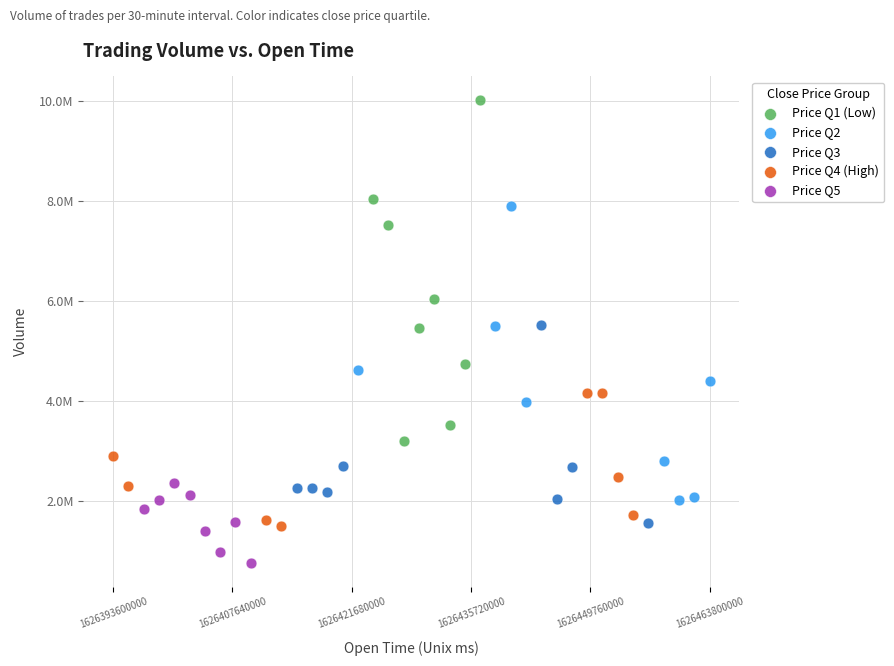

What are all the series names shown in the legend?

Price Q1 (Low), Price Q2, Price Q3, Price Q4 (High), Price Q5